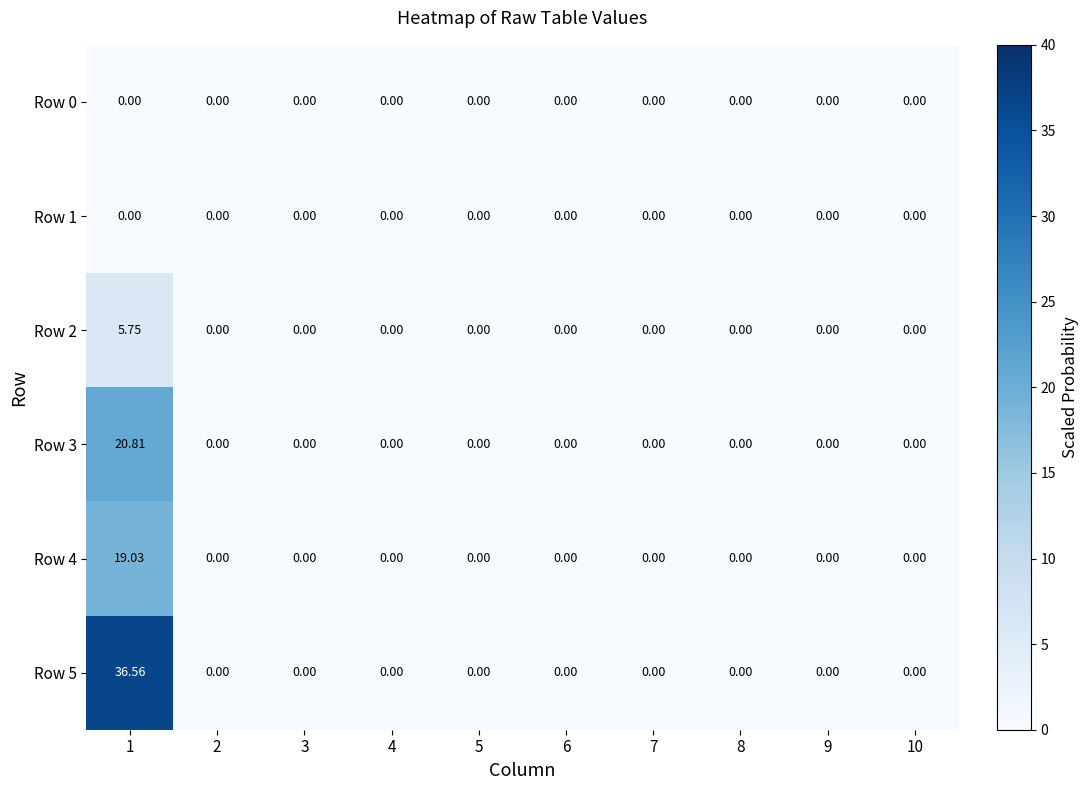

Reading left to right, list all the values displayed in this chart.

Row 0: 1=0.0	2=0.0	3=0.0	4=0.0	5=0.0	6=0.0	7=0.0	8=0.0	9=0.0	10=0.0
Row 1: 1=0.0	2=0.0	3=0.0	4=0.0	5=0.0	6=0.0	7=0.0	8=0.0	9=0.0	10=0.0
Row 2: 1=5.8	2=0.0	3=0.0	4=0.0	5=0.0	6=0.0	7=0.0	8=0.0	9=0.0	10=0.0
Row 3: 1=20.8	2=0.0	3=0.0	4=0.0	5=0.0	6=0.0	7=0.0	8=0.0	9=0.0	10=0.0
Row 4: 1=19.0	2=0.0	3=0.0	4=0.0	5=0.0	6=0.0	7=0.0	8=0.0	9=0.0	10=0.0
Row 5: 1=36.6	2=0.0	3=0.0	4=0.0	5=0.0	6=0.0	7=0.0	8=0.0	9=0.0	10=0.0